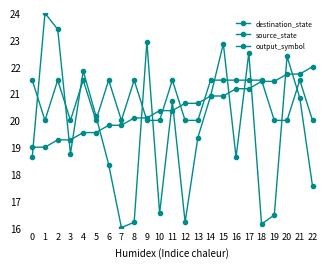

What is the average value of the destination_state series?

19.6